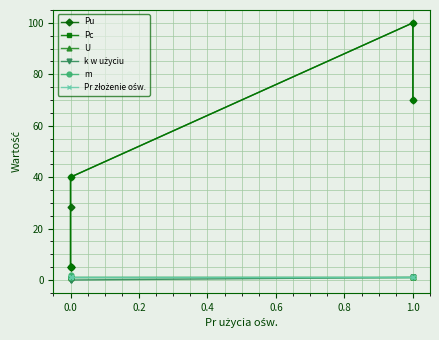

Reading left to right, extract all data points from this chart.

Pu: 5.0	5.0	5.0	28.3	40.0	100.0	70.0
Pc: 5.0	5.0	5.0	40.0	40.0	100.0	70.0
U: 1.0	1.0	1.0	0.7	1.0	1.0	1.0
k w użyciu: 0.0	0.0	0.0	0.0	0.0	1.0	1.0
m: 1.0	1.0	1.0	2.0	1.0	1.0	1.0
Pr złożenie ośw.: 1.0	1.0	1.0	1.0	1.0	1.0	1.0